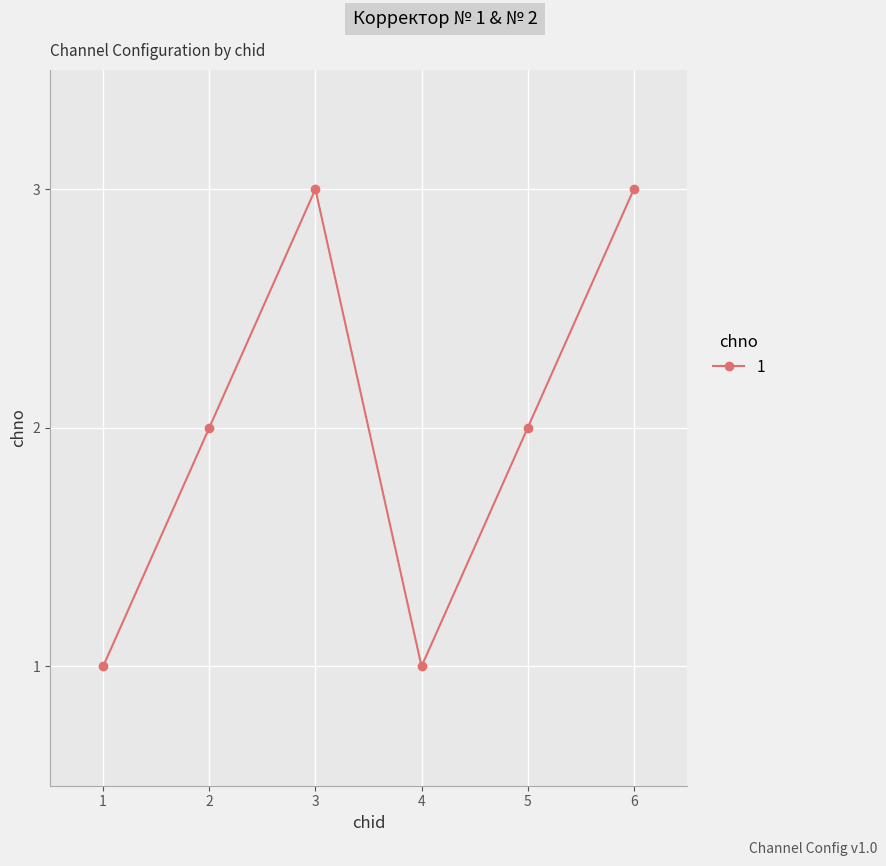

Does the chart display data point markers on the line(s)?

Yes